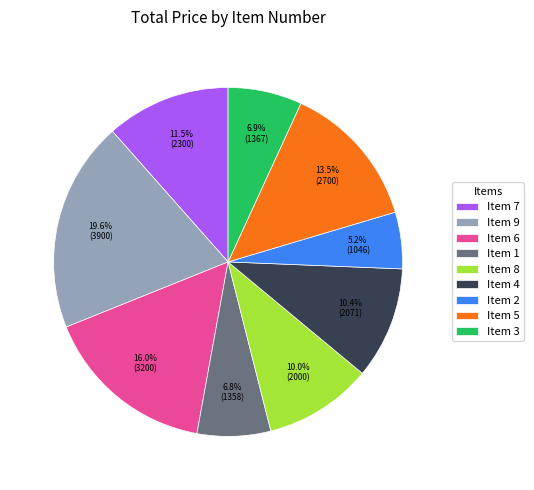

Approximately how many times larger is the value at Item 2 compared to Item 3?

0.8